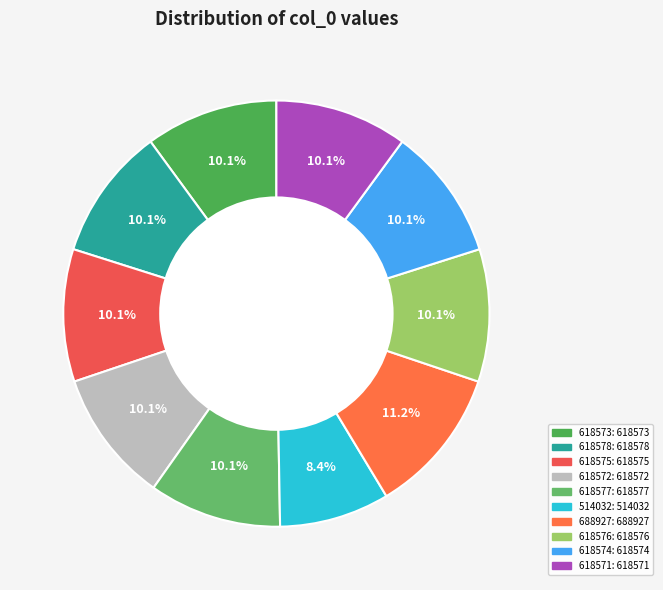

To the nearest percent, what is the average slice percentage?

10%